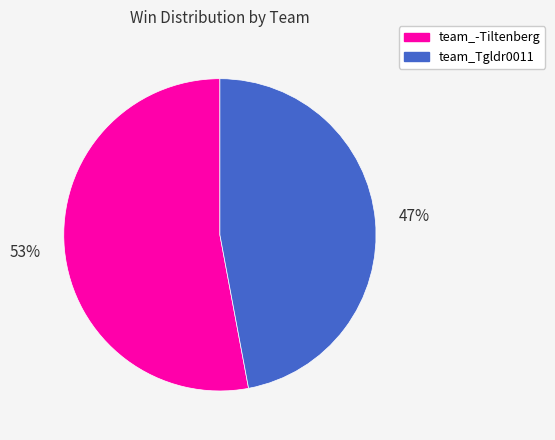

Which has a higher value, team_Tgldr0011 or team_-Tiltenberg?

team_-Tiltenberg